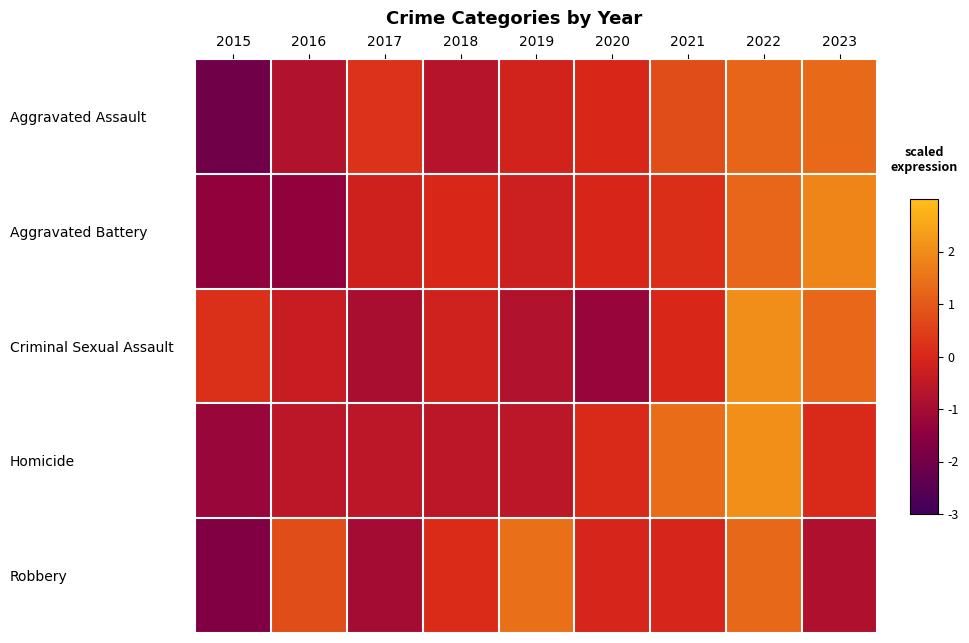

How many data points does each series have?

9